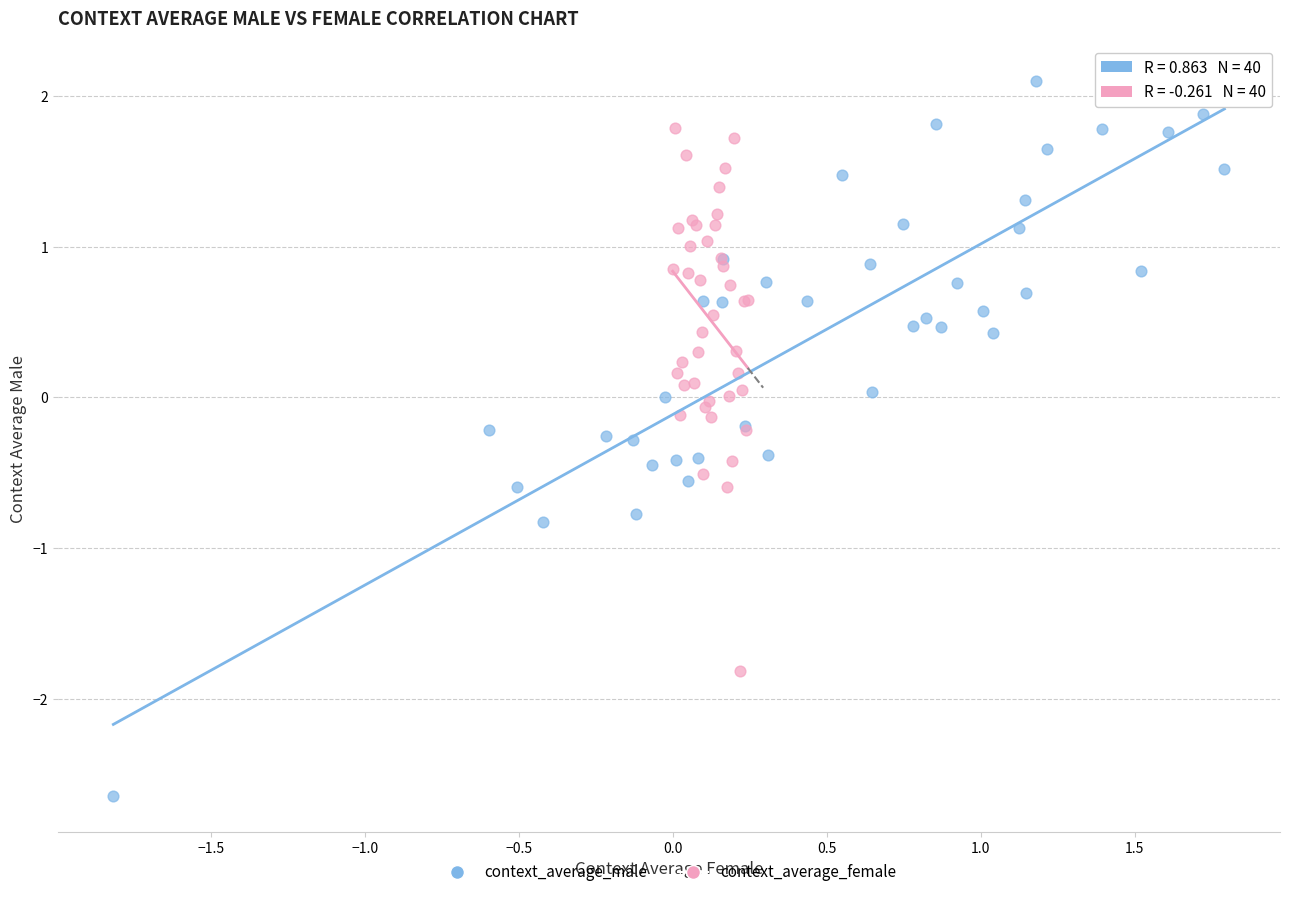

Which series has the largest Y range (max minus min)?

context_average_male